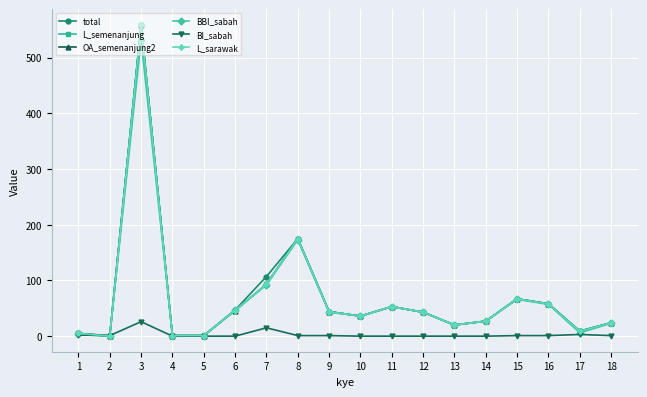

In OA_semenanjung2, how many points are higher than both neighbors (excluding endpoints)?

4